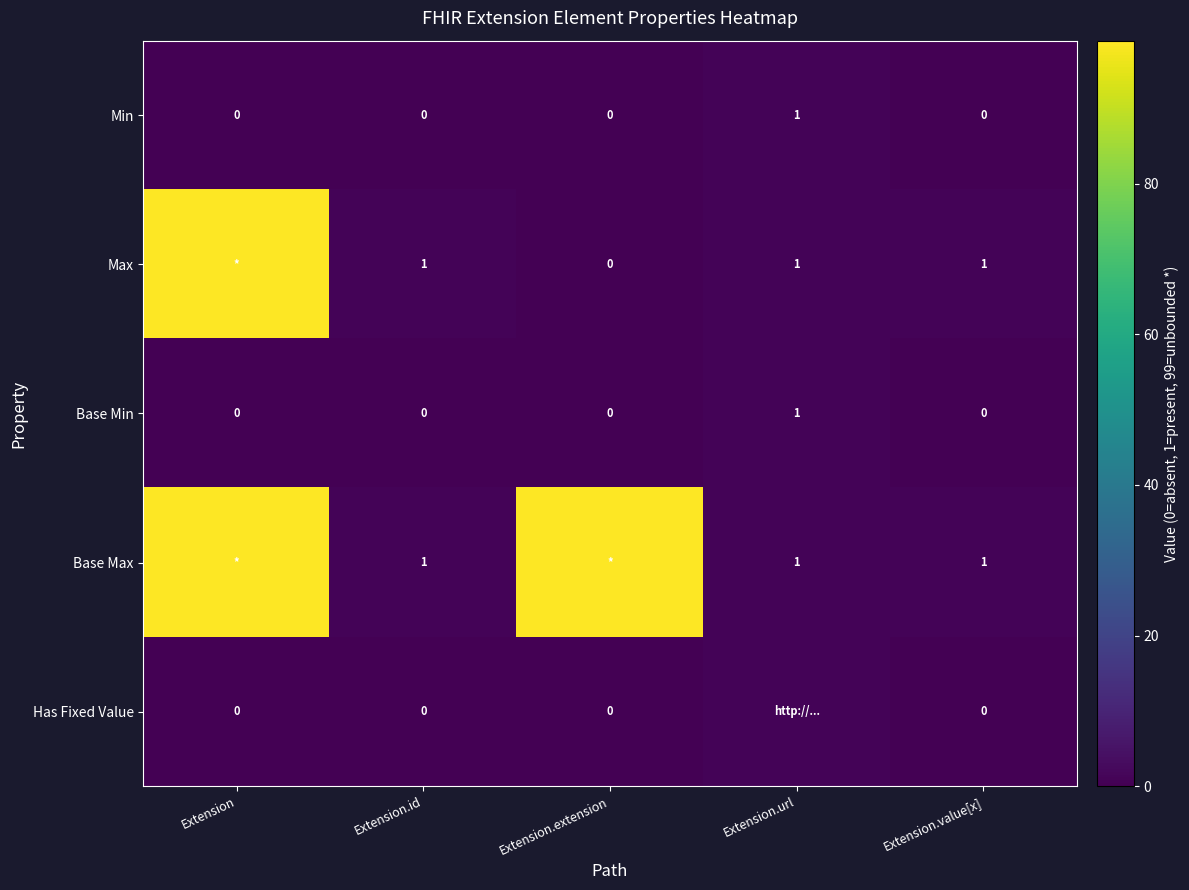

The Max series shows 1 at Extension.value[x]. True or false?

True